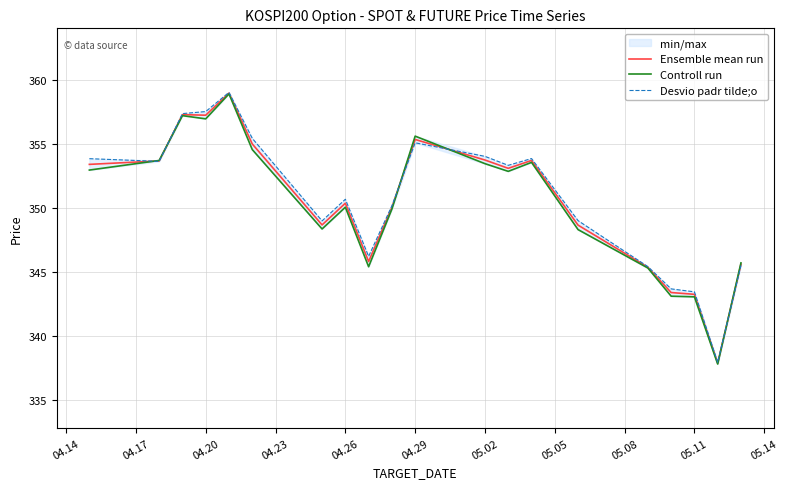

True or false: Ensemble mean run has a value of 572.1 at 04.26.

False